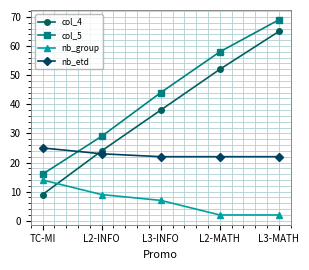

What is the approximate value of nb_group at TC-MI, to the nearest 10?

10